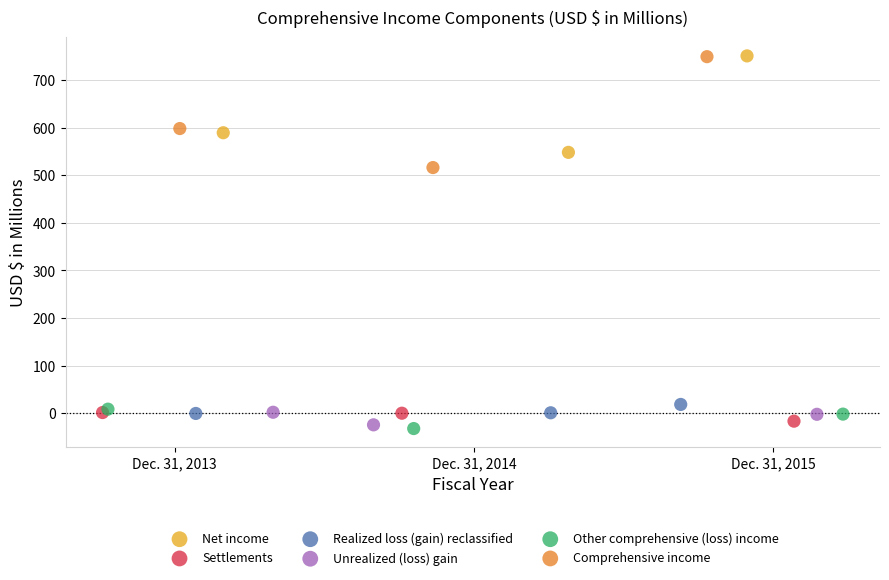

Which series has the widest spread of Y values?

Comprehensive income